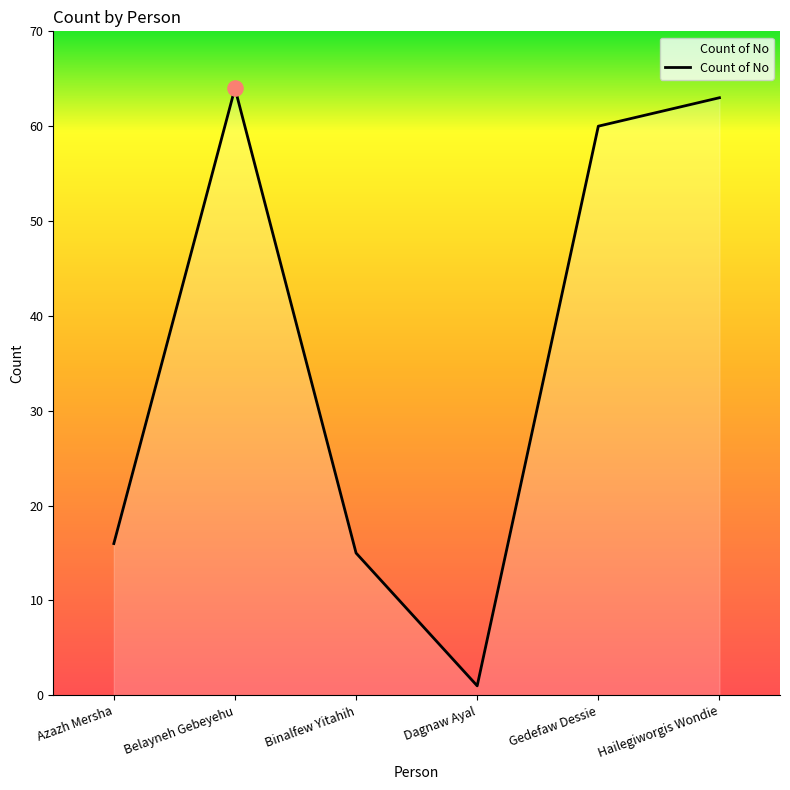

What is the change in value from Belayneh Gebeyehu to Gedefaw Dessie?

-4